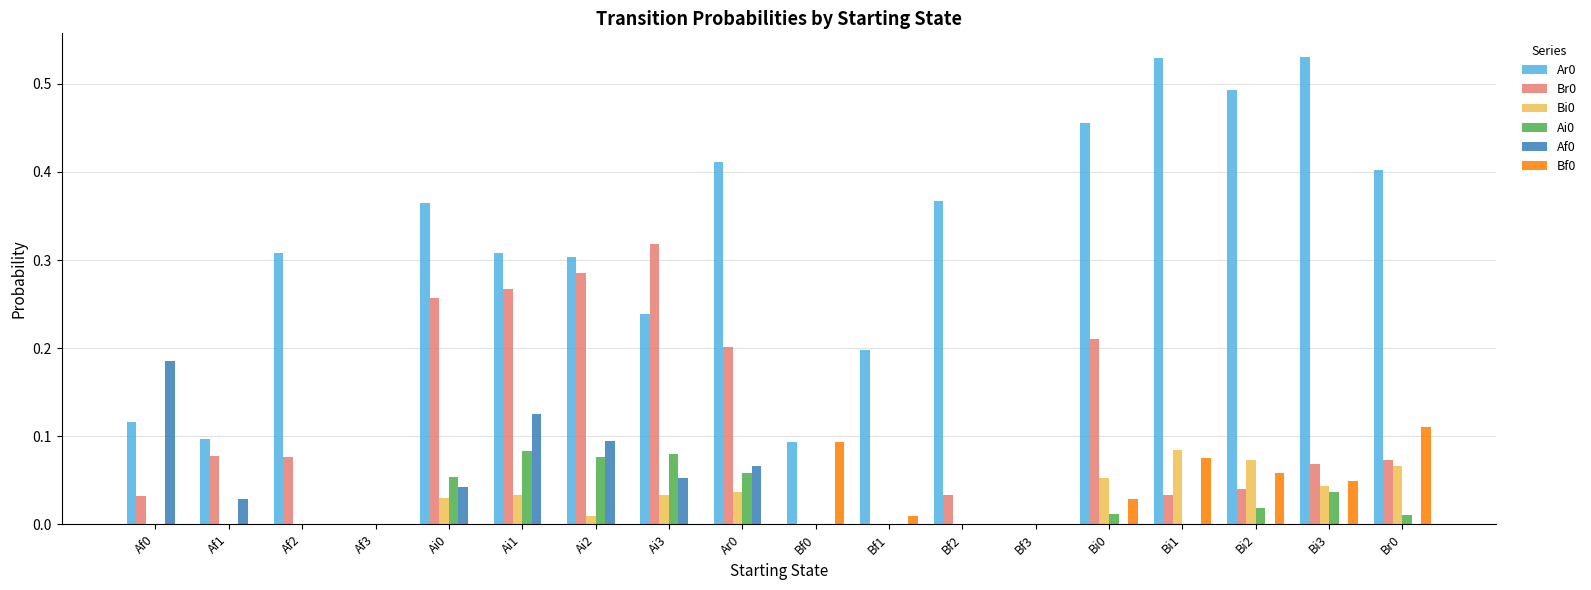

The value of Af0 at Ai1 is 0.1. True or false?

True